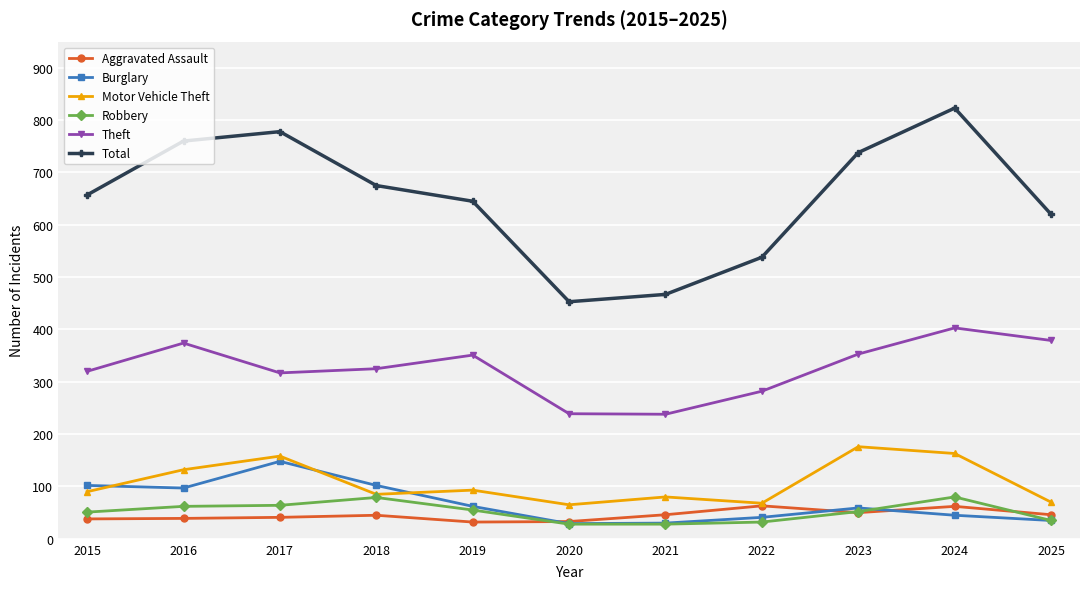

Where is the first local maximum for Theft?

2016